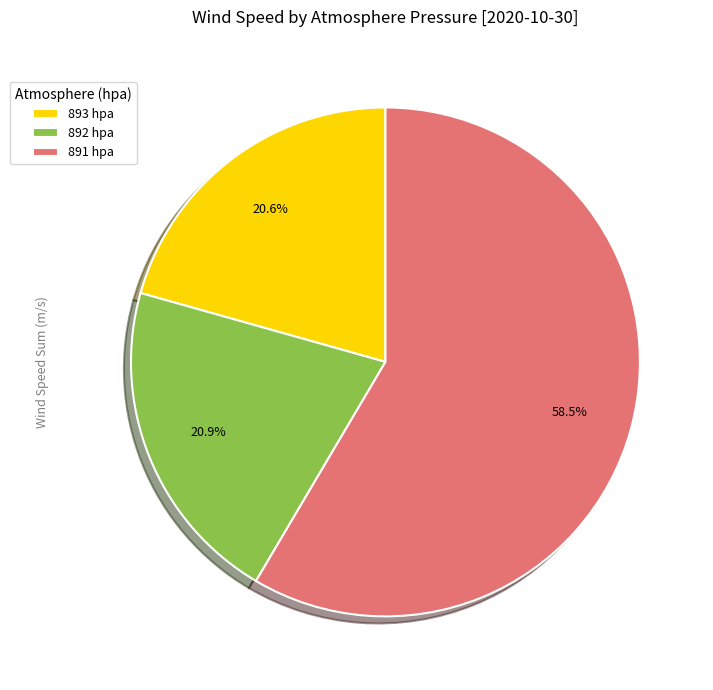

Combined, do 892 hpa and 891 hpa account for over 50%?

Yes